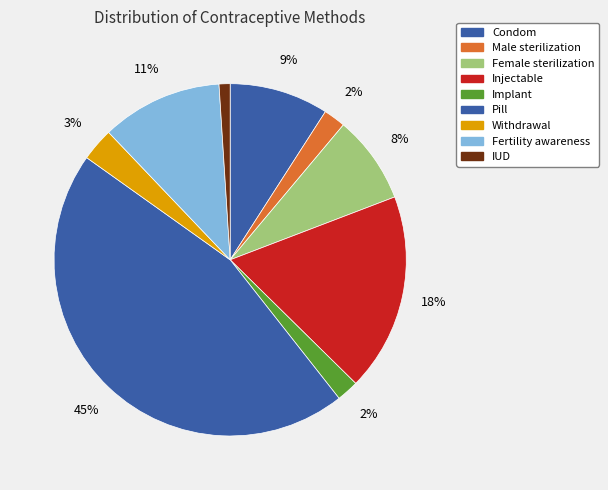

How many slices are in this pie chart?

9